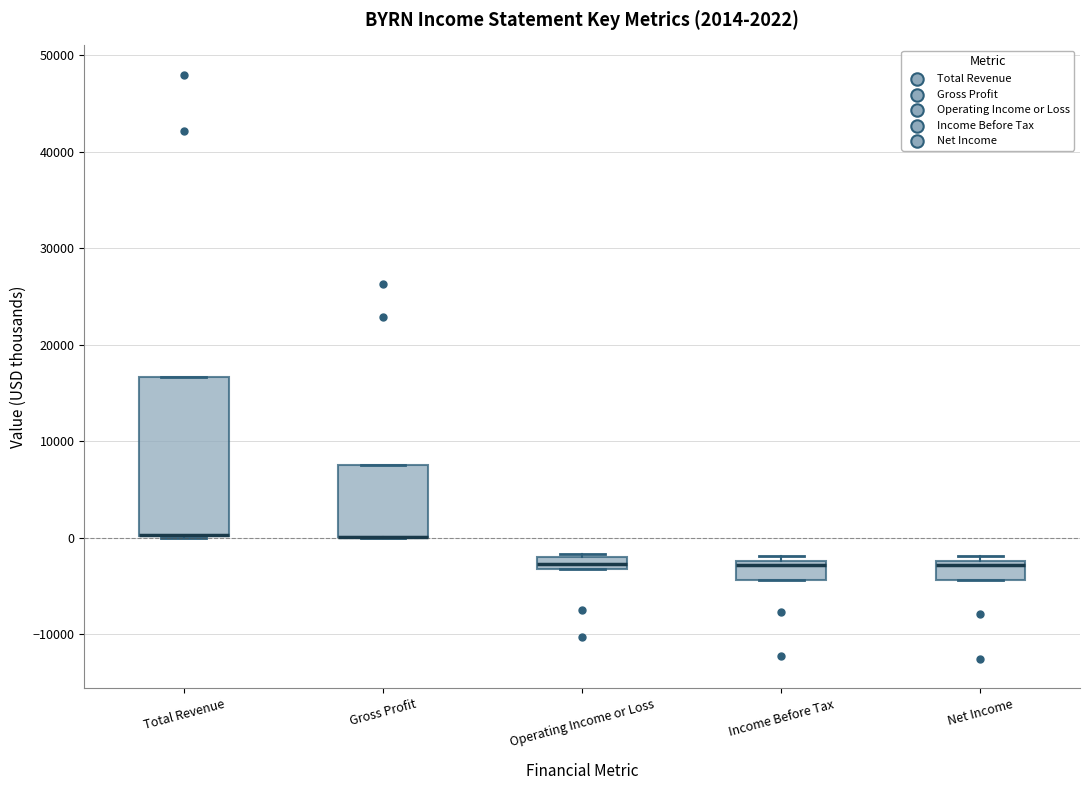

Comparing the boxes themselves (not the whiskers), which one is the tallest?

Total Revenue